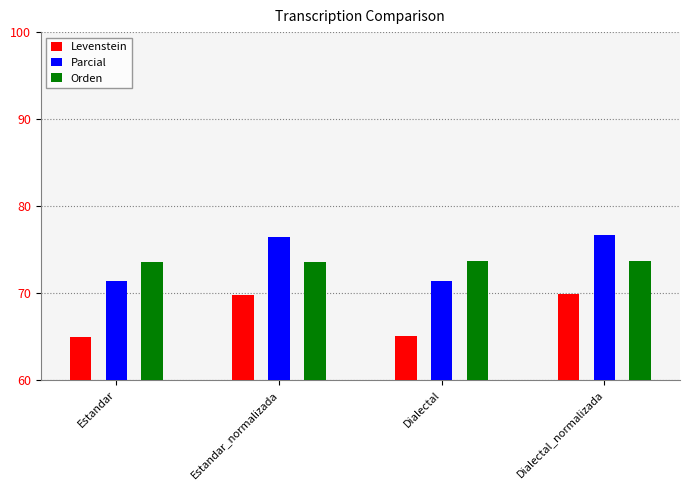

What is the average value of the Parcial series?

74.0